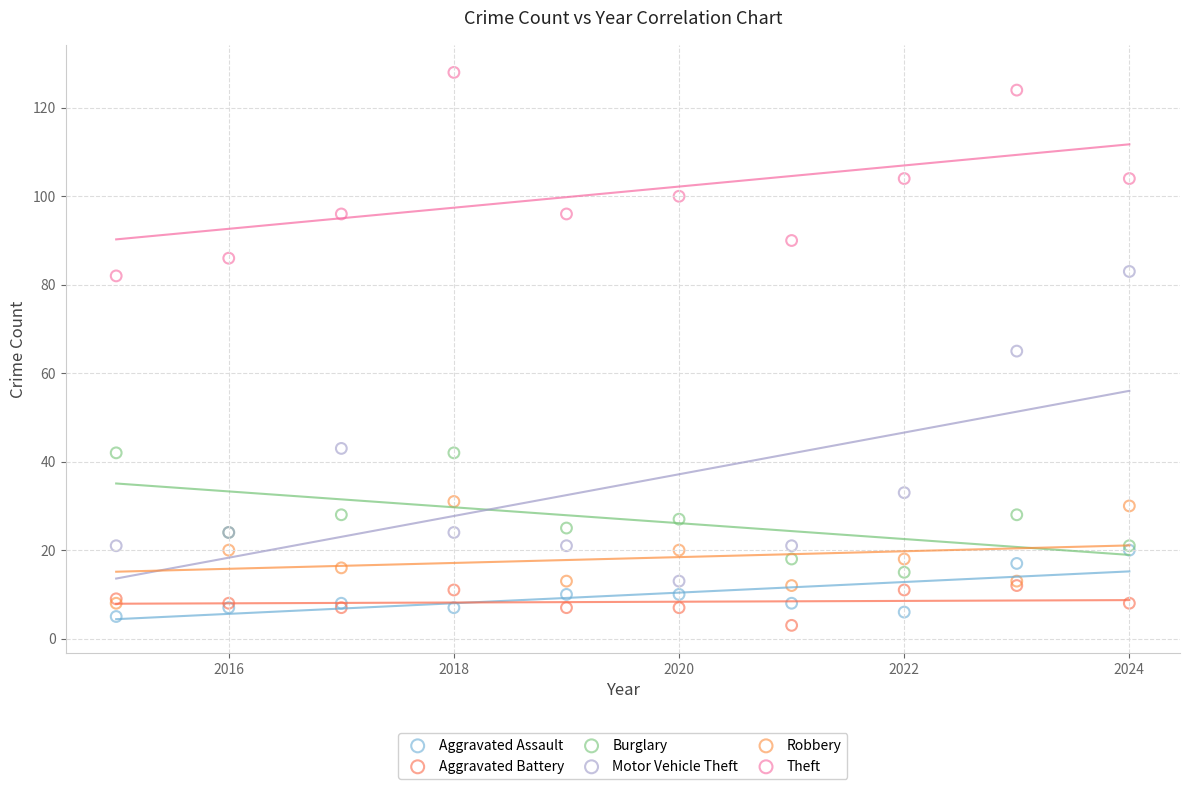

Which series contains the highest Y value?

Theft